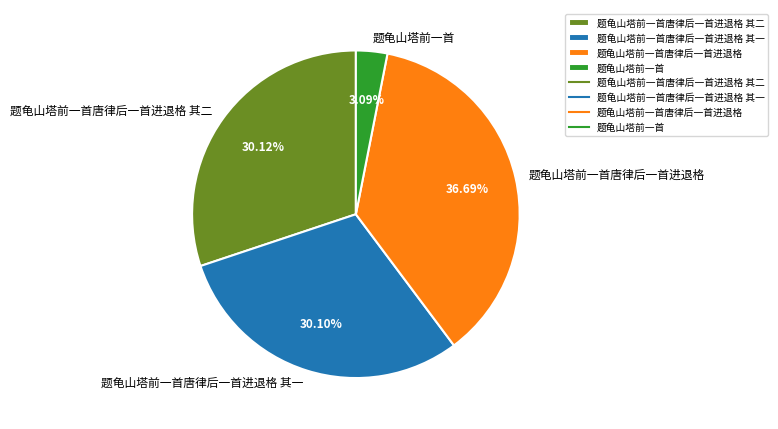

Is the sum of 题龟山塔前一首唐律后一首进退格 其一 and 题龟山塔前一首 greater than half?

No